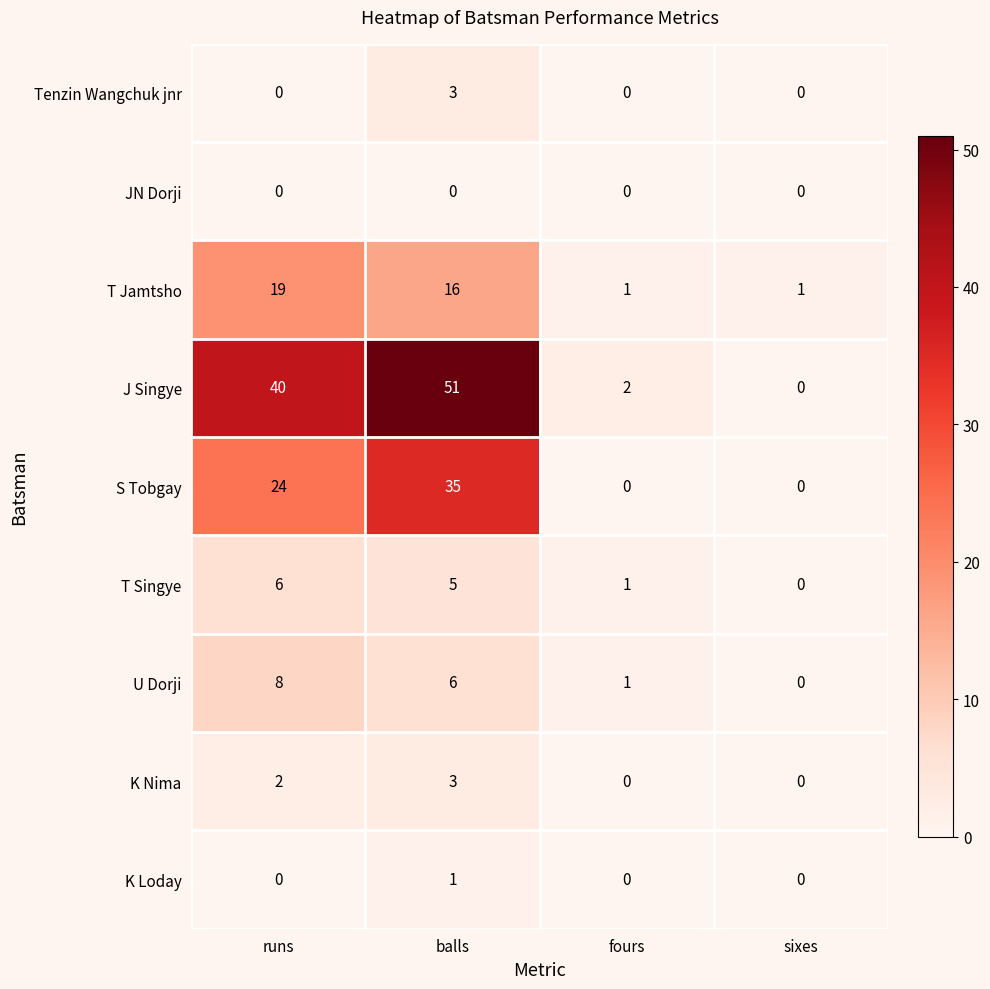

True or false: K Loday has a value of 1 at fours.

False